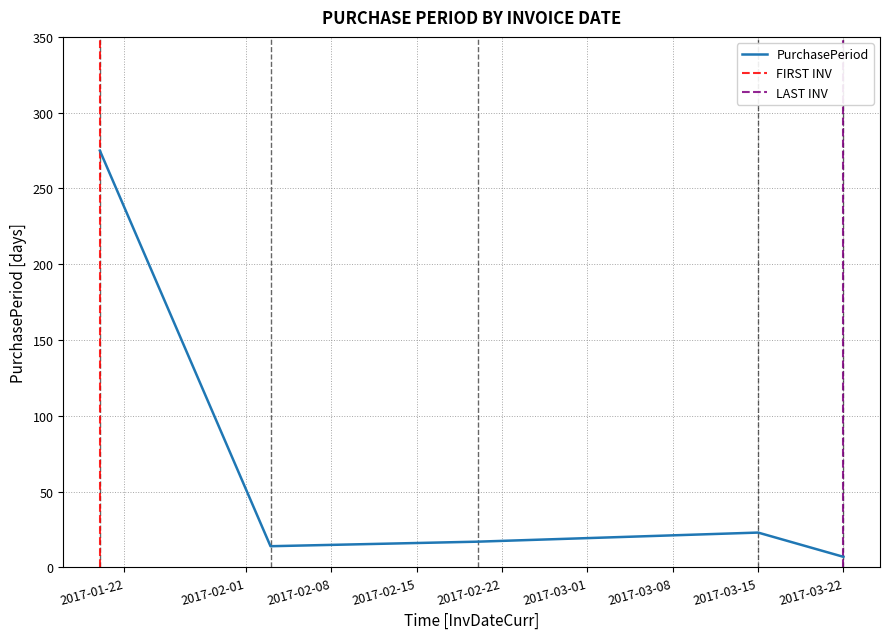

Is this an area chart (filled region under the line)?

No